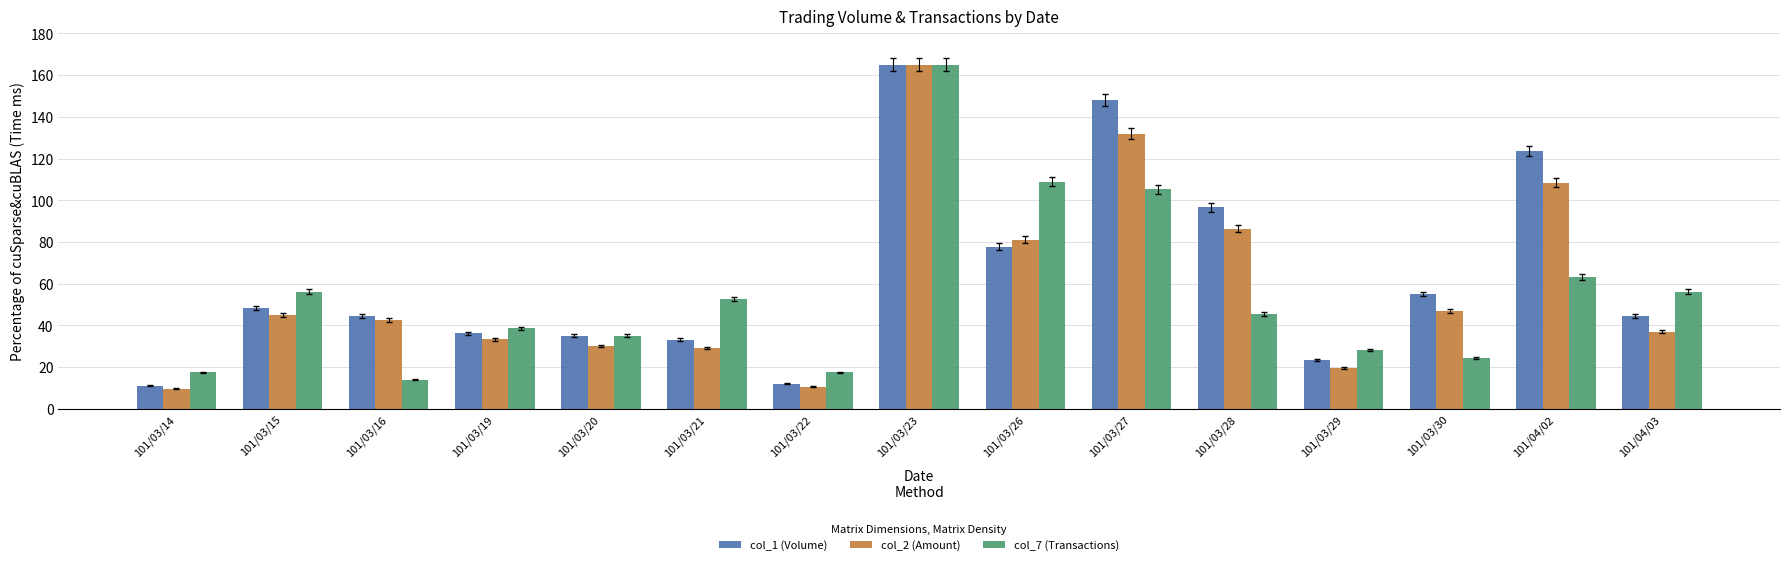

At which label does col_2 (Amount) first exceed 42?

101/03/15